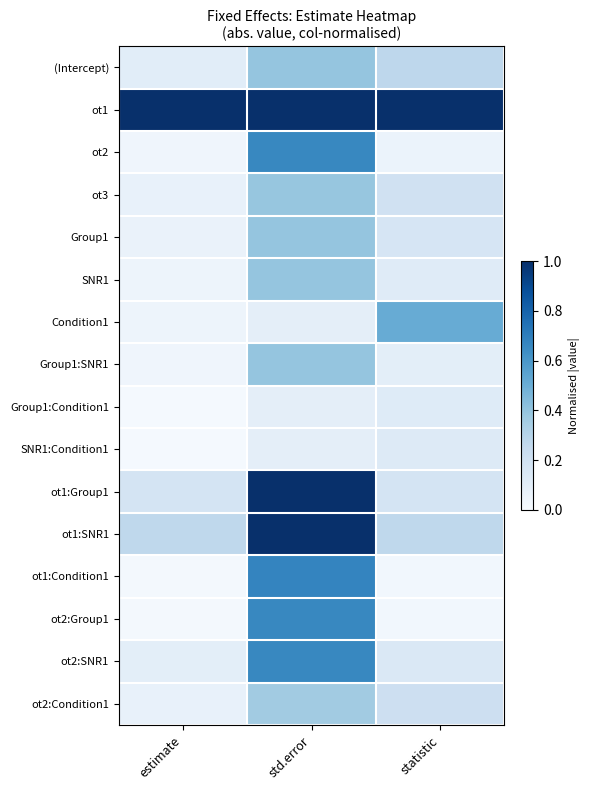

At how many categories does at least one series exceed 0?

3